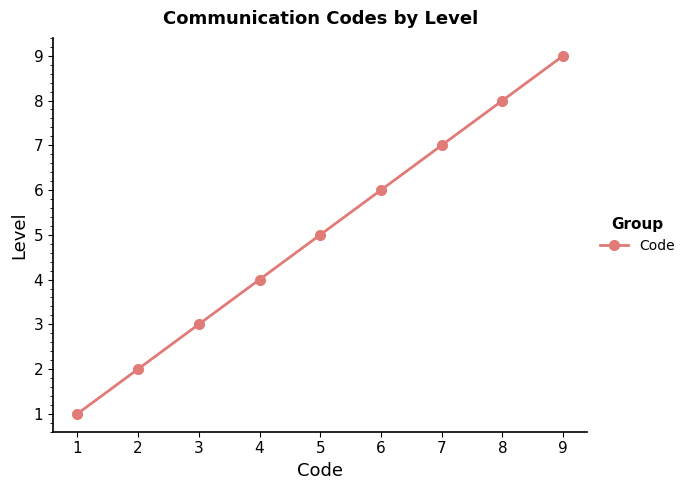

What is the value of the 8th point from the left?

8